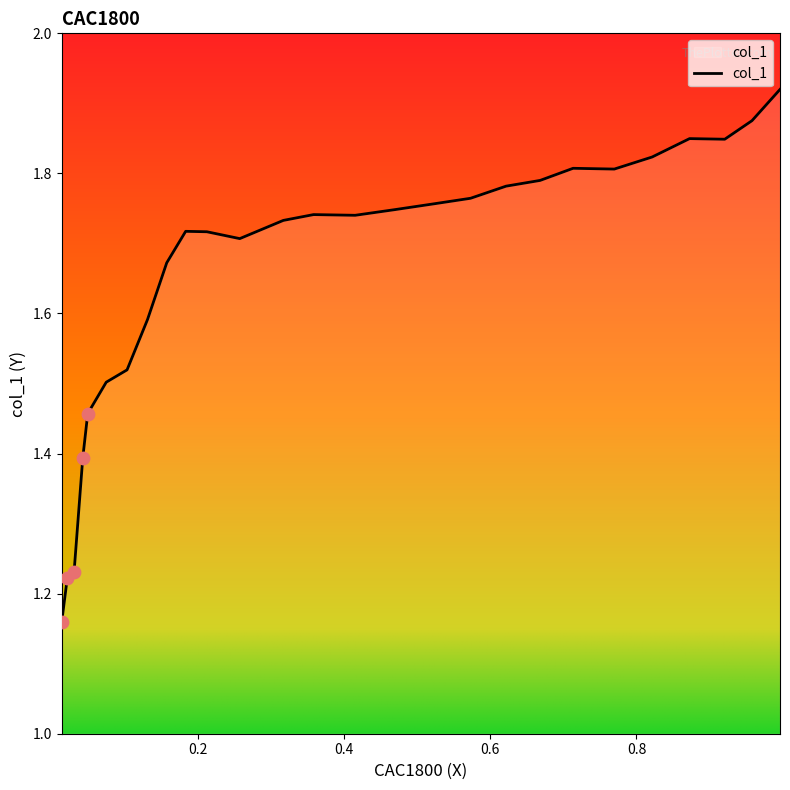

What is the change in value from 0.9208 to 0.1573?

-0.2